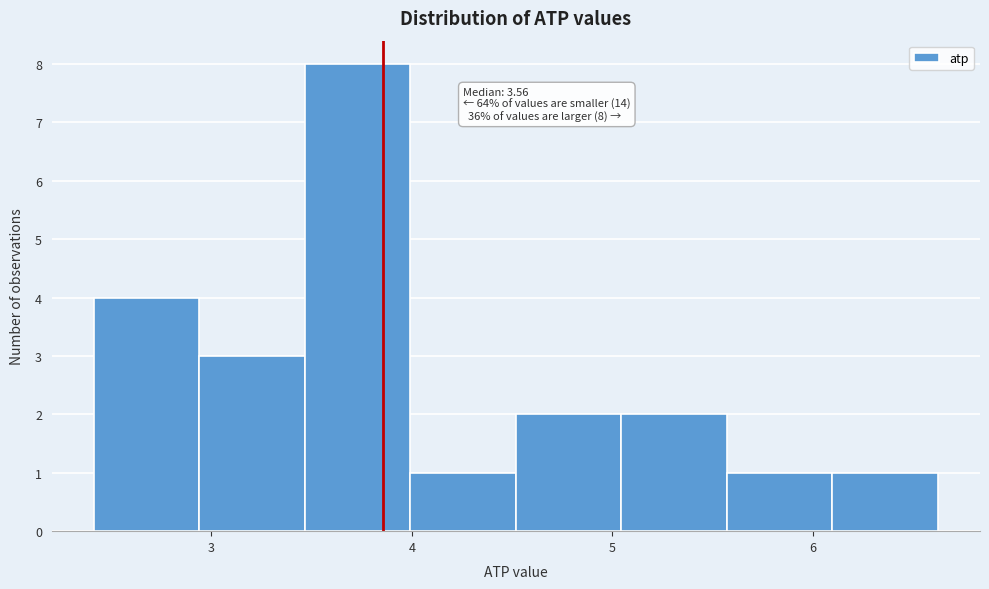

Which range on the x-axis has the tallest bar?

3.5 to 4.0